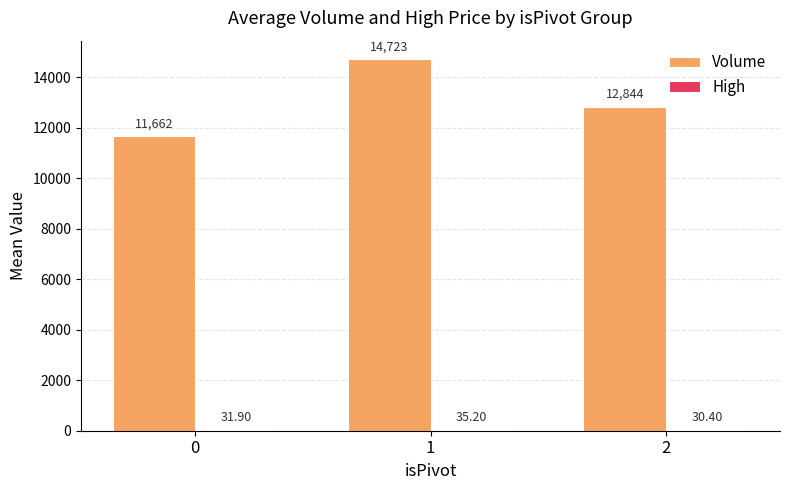

What is the sum of the Volume values at 2 and 1?

27567.0